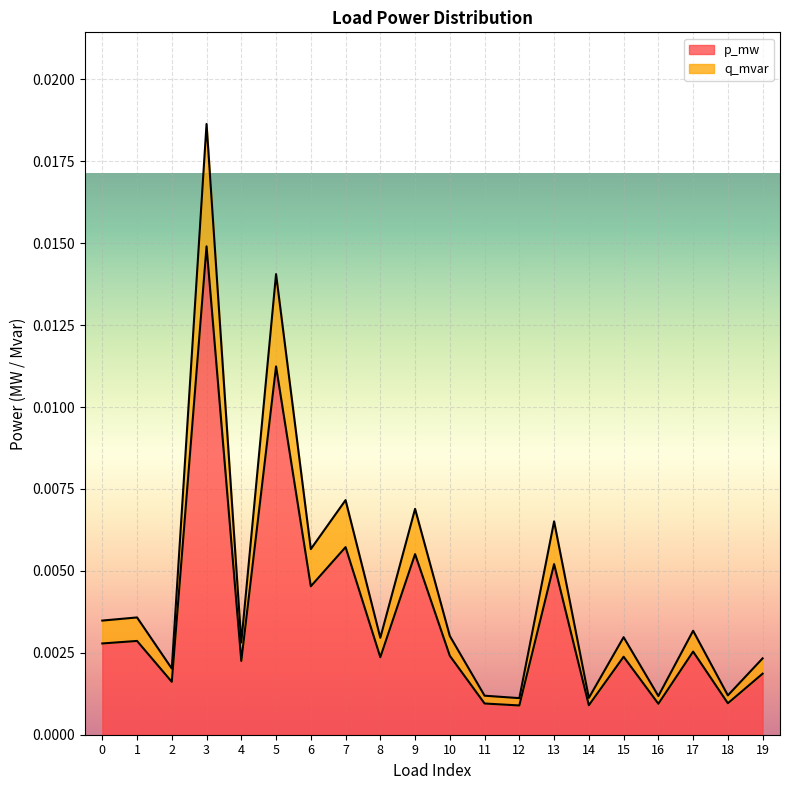

At which category is the sum across all series the highest?

3